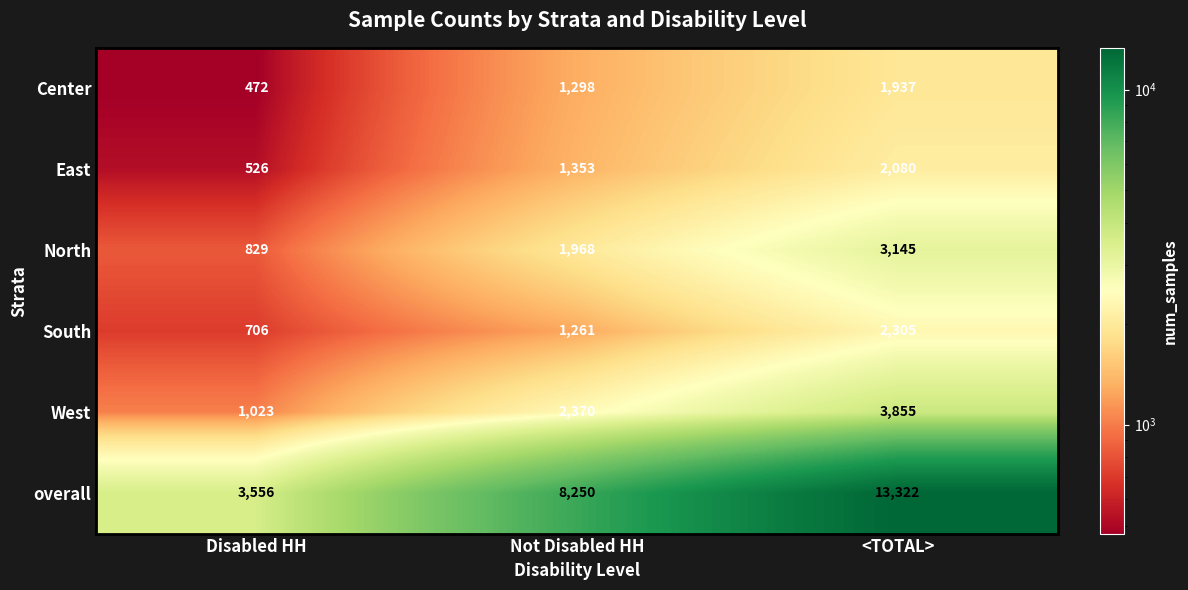

Which category has the highest value across all series?

<TOTAL>